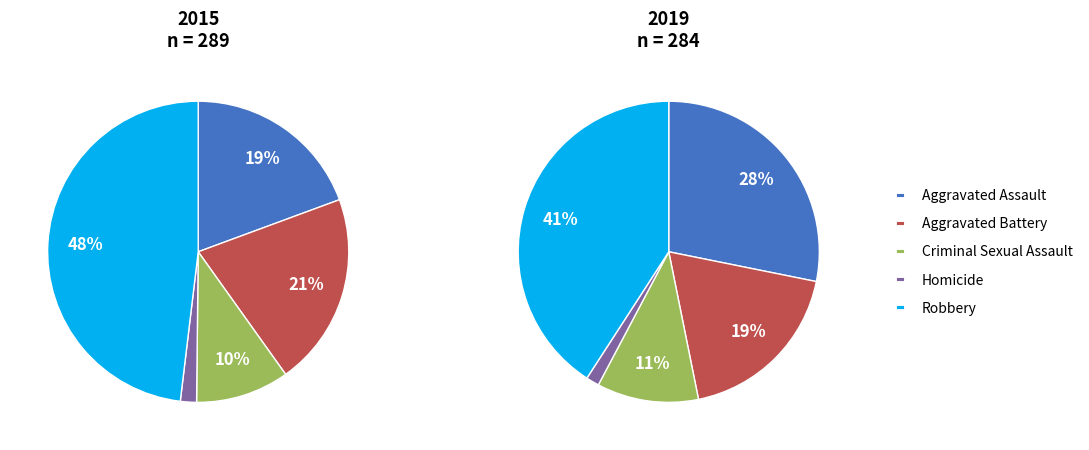

Does Aggravated Battery represent more than half of the total?

No